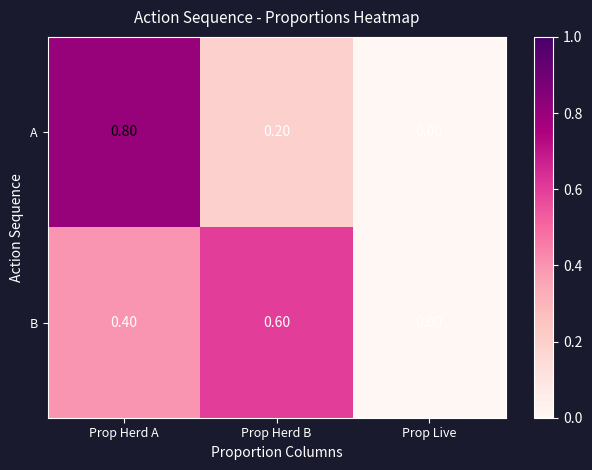

At which category is the sum across all series the highest?

Prop Herd A